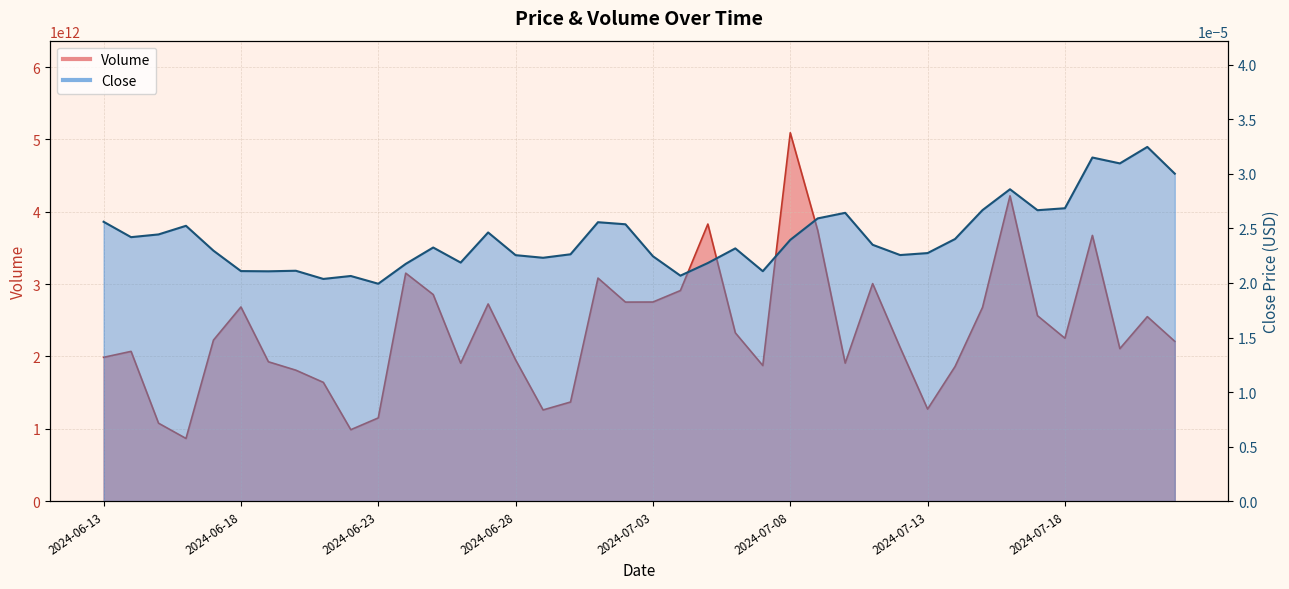

What is the total value across all series at 2024-06-18?

2684430022907.0